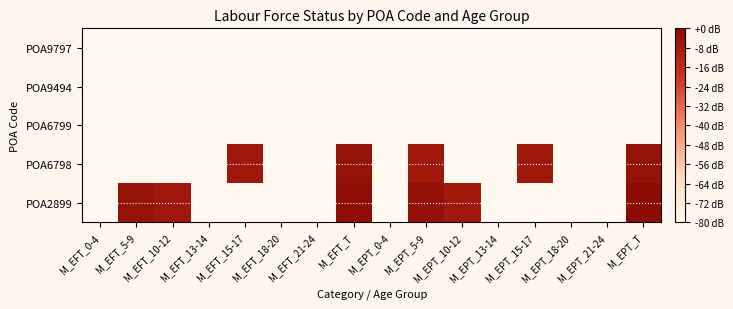

At which category does the chart reach its minimum across all series?

M_EFT_0-4